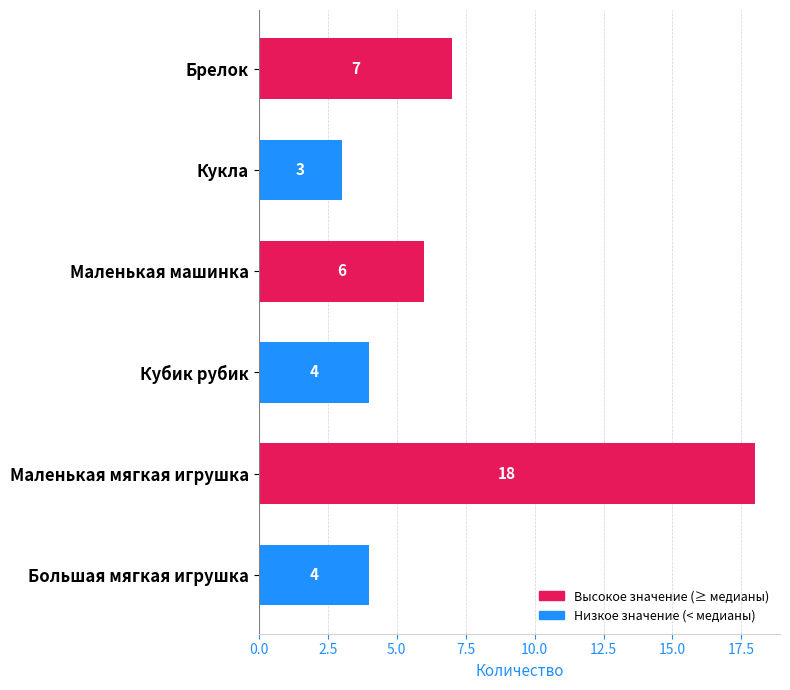

What is the value of the 5th bar from the top?

18